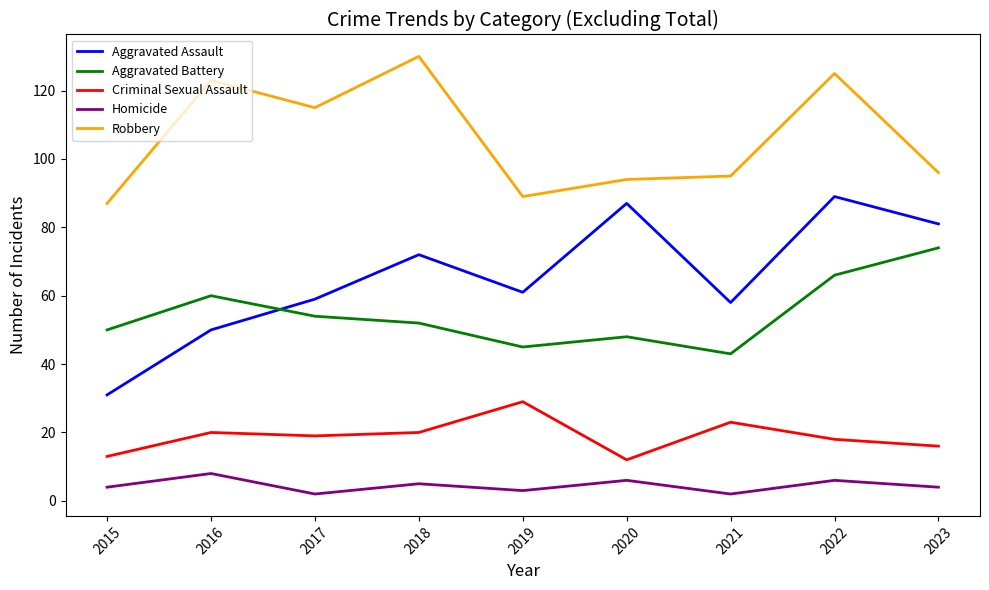

What is the highest value of the Aggravated Assault series?

89